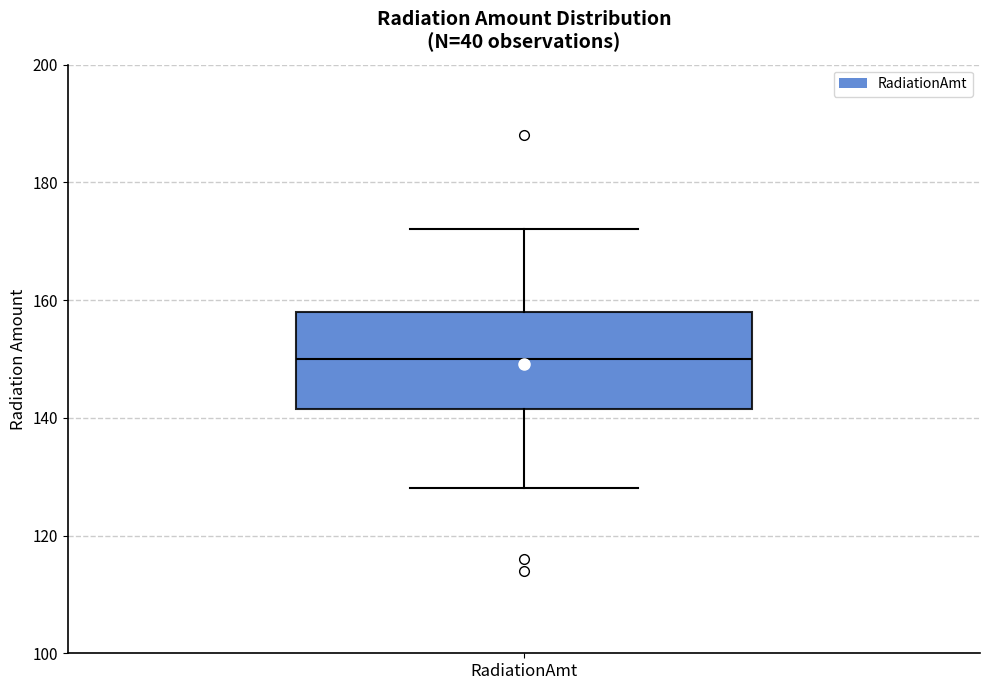

Where does the median line of the box for RadiationAmt sit on the y-axis? The values are not printed on the chart, so give them approximately, as read against the axis.

150